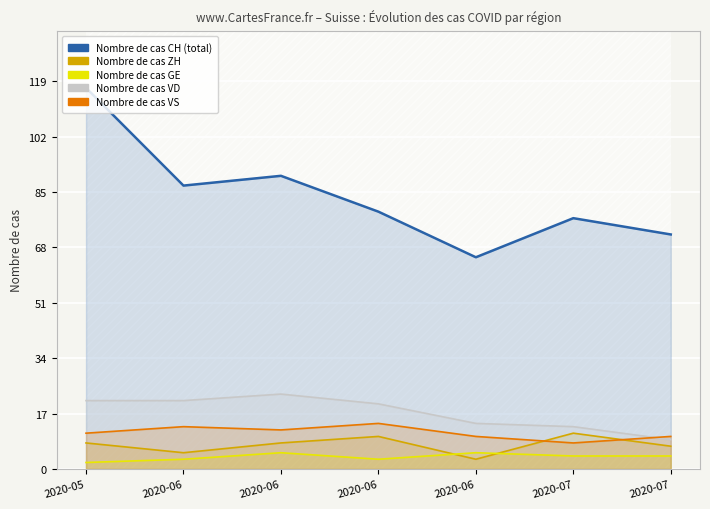

The VD series shows 26 at 2020-06. True or false?

False